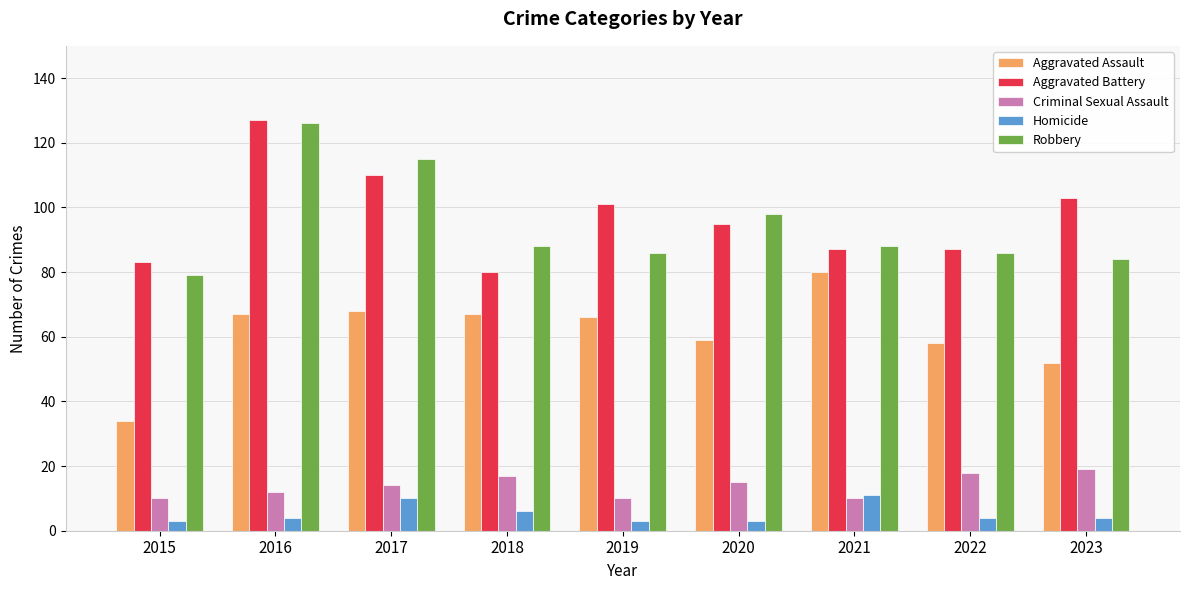

Are the bars grouped side by side (vs. stacked)?

Yes